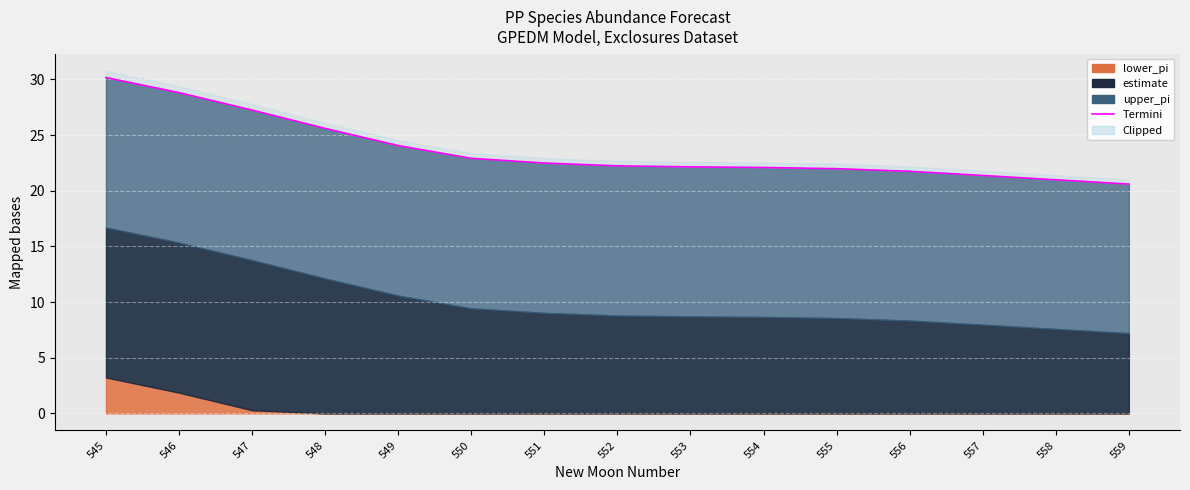

Between 558 and 548, which is larger?

548